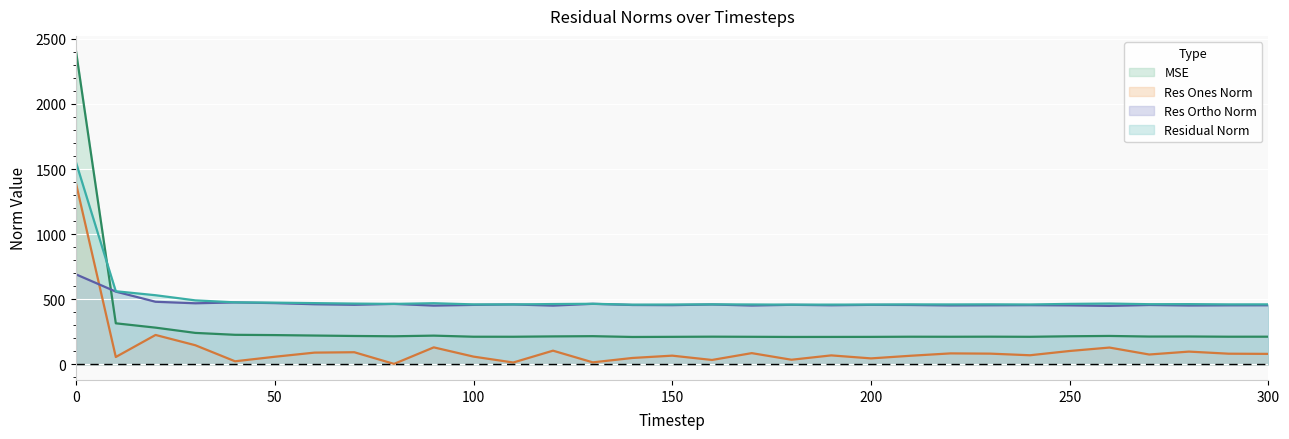

Count the number of categories in the chart.

31